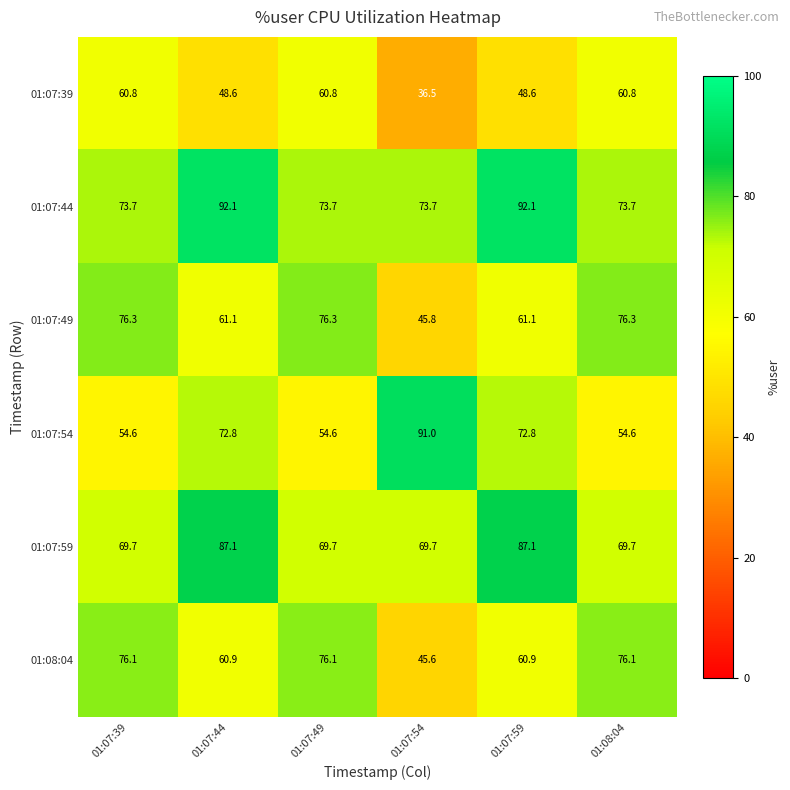

Rank the series by their maximum value, from highest to lowest.

01:07:44, 01:07:54, 01:07:59, 01:07:49, 01:08:04, 01:07:39